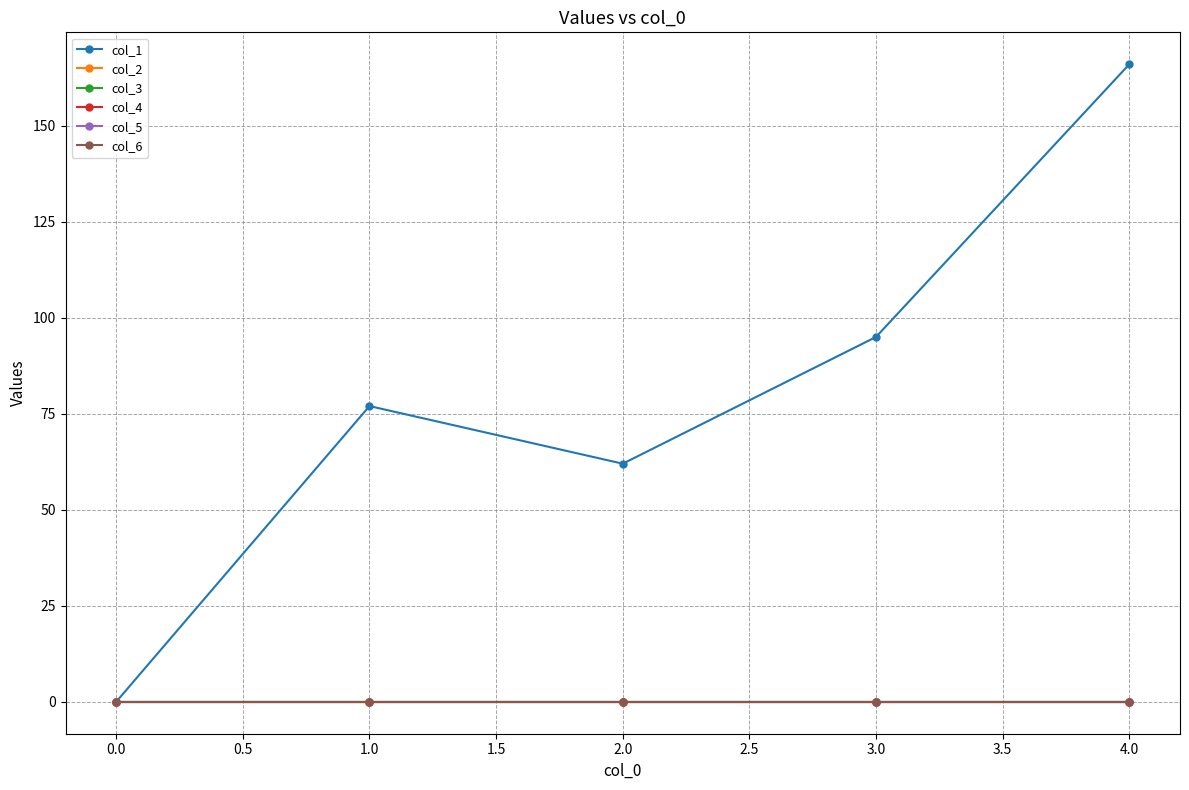

Does the chart have visible grid lines?

Yes